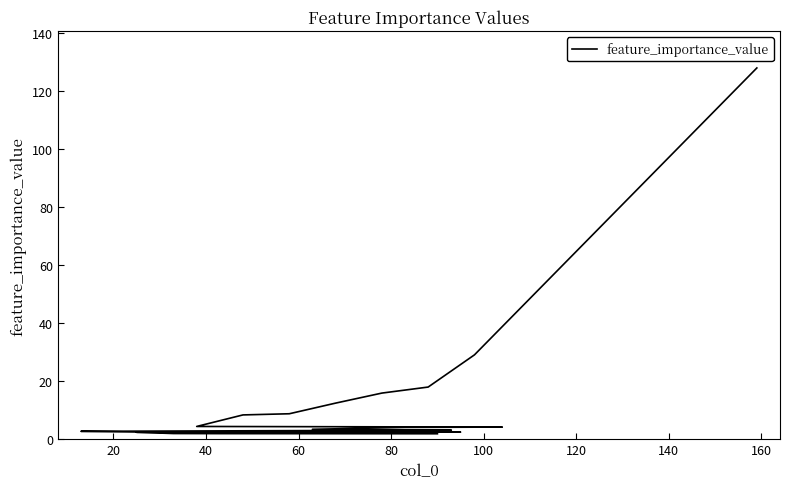

What is the change in value from 0 to 60?

-112.0